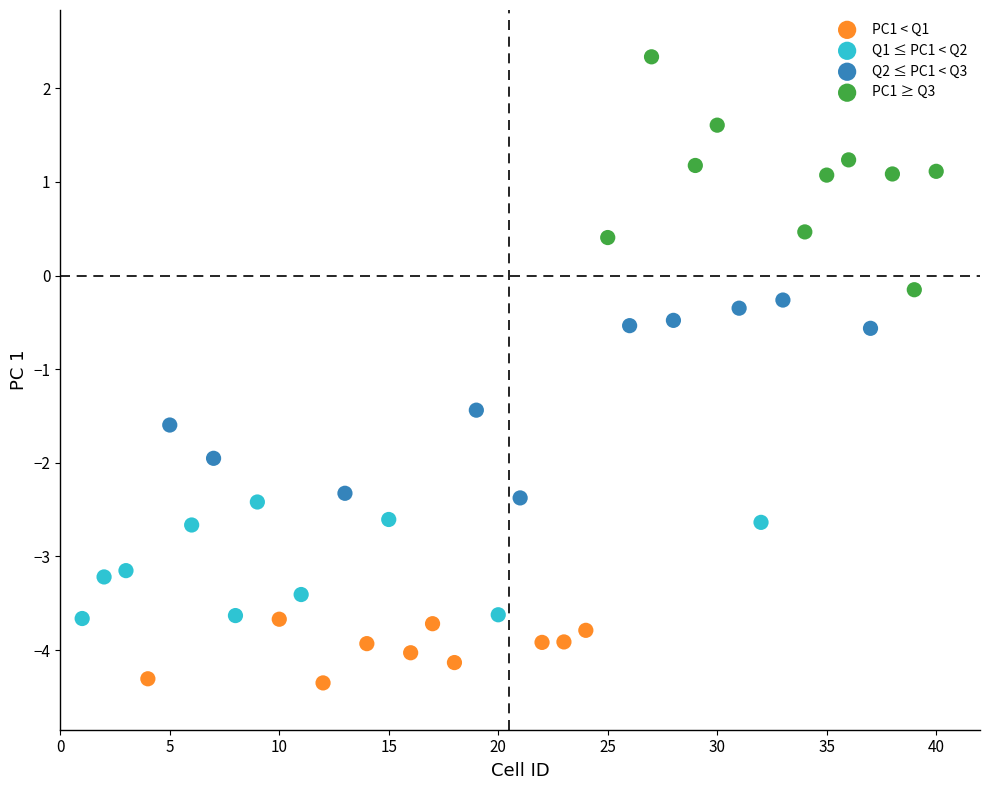

Which series reaches the maximum Y coordinate?

PC1 ≥ Q3